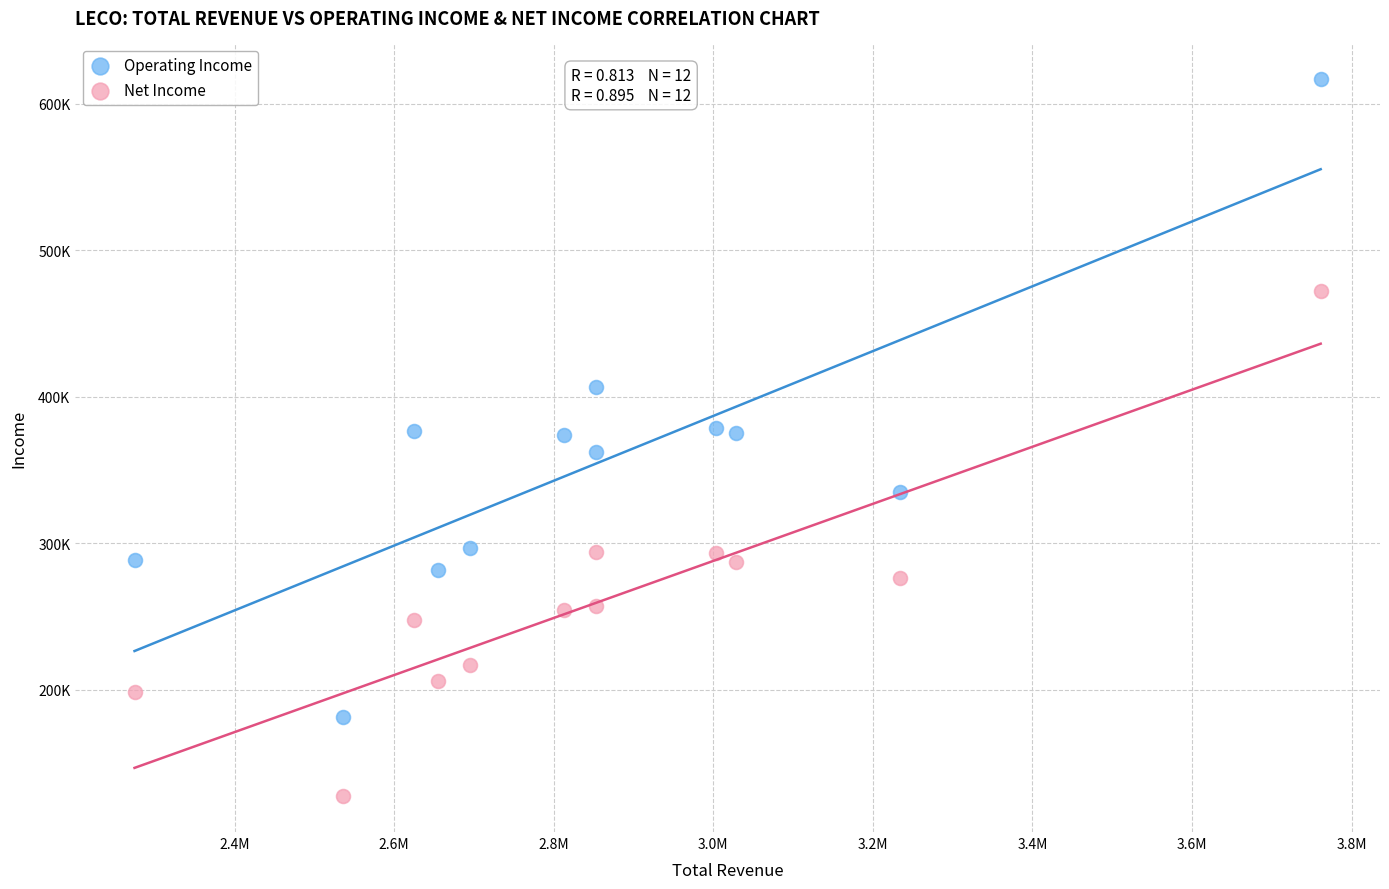

Which series has the largest Y range (max minus min)?

Operating Income